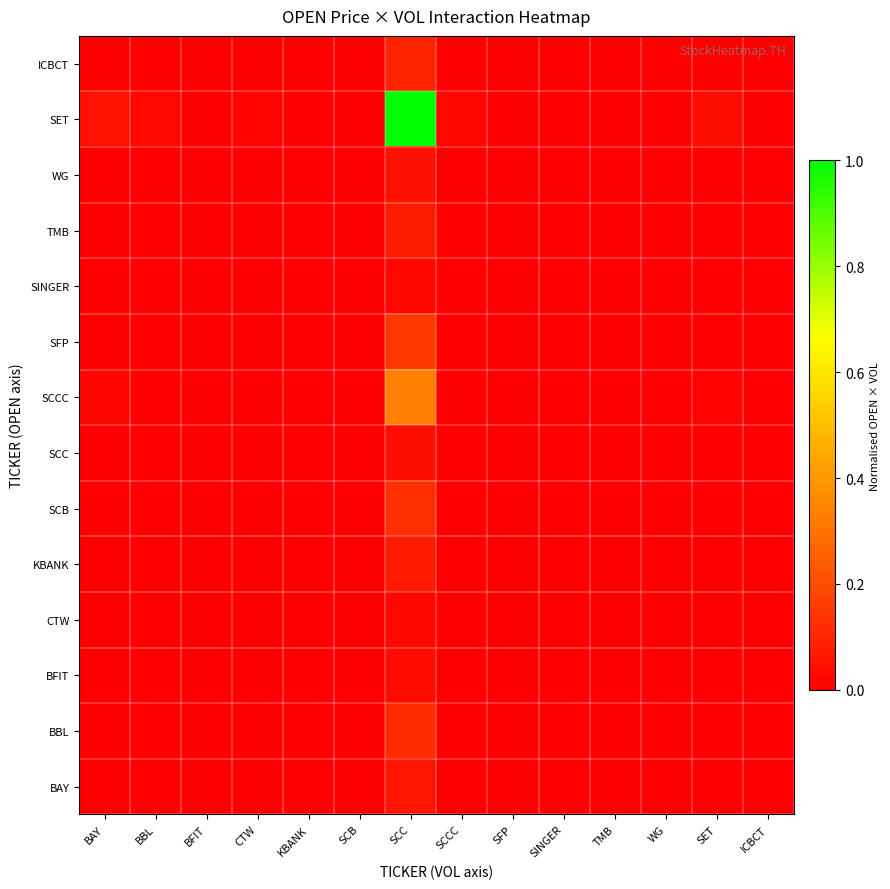

What is the total value across all series at BAY?

0.1